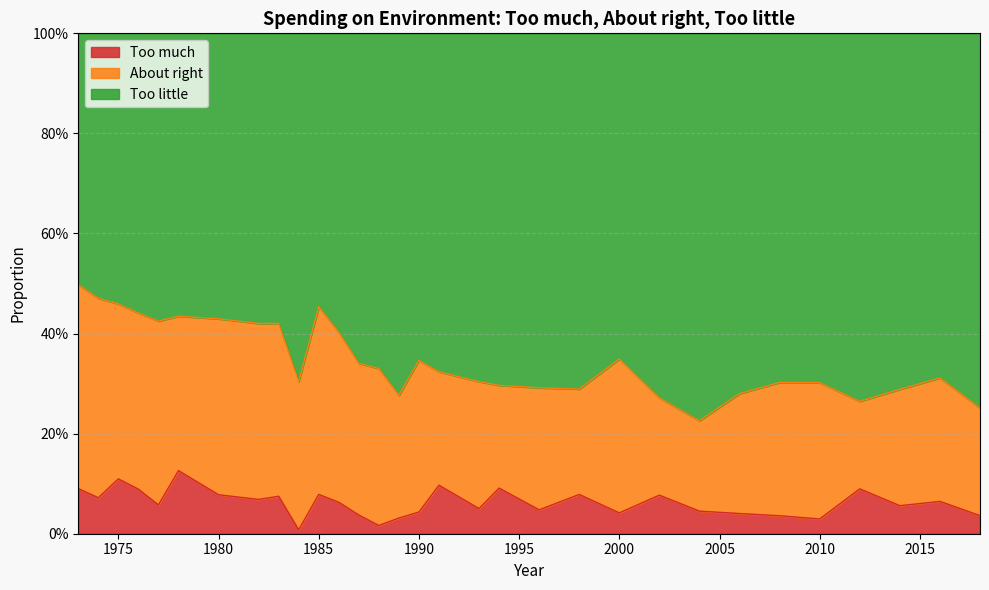

Does the chart display data point markers on the line(s)?

No